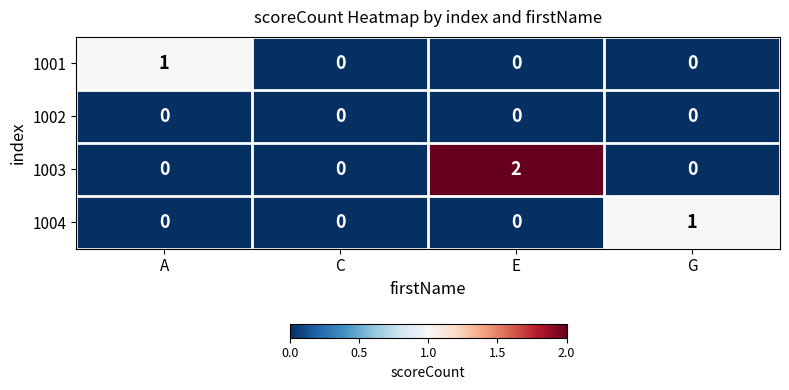

The value of 1004 at E is 0. True or false?

True